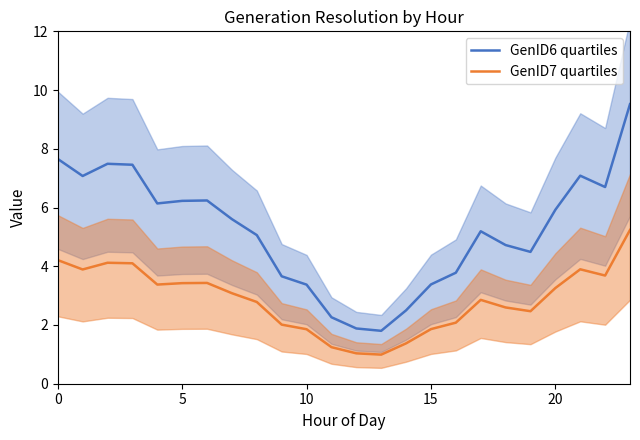

What is the average value of the GenID6 quartiles series?

5.2